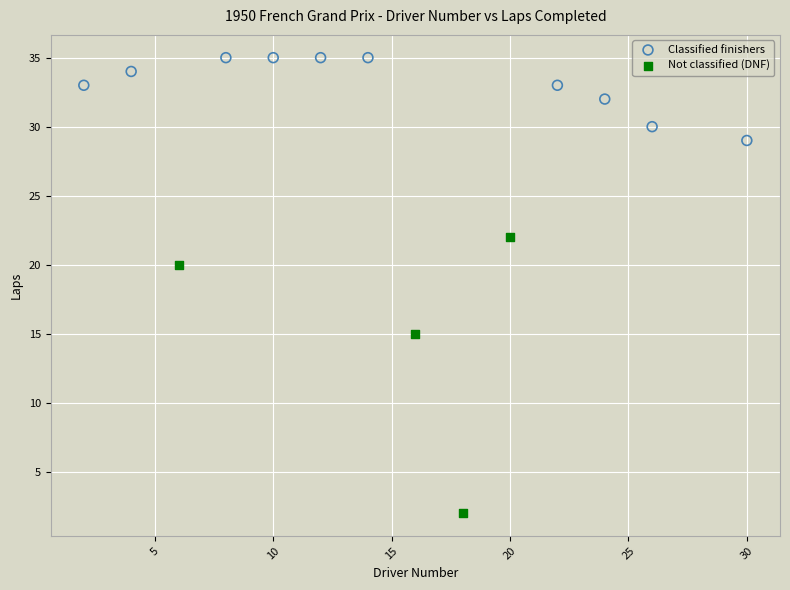

Which series reaches the maximum Y coordinate?

Classified finishers